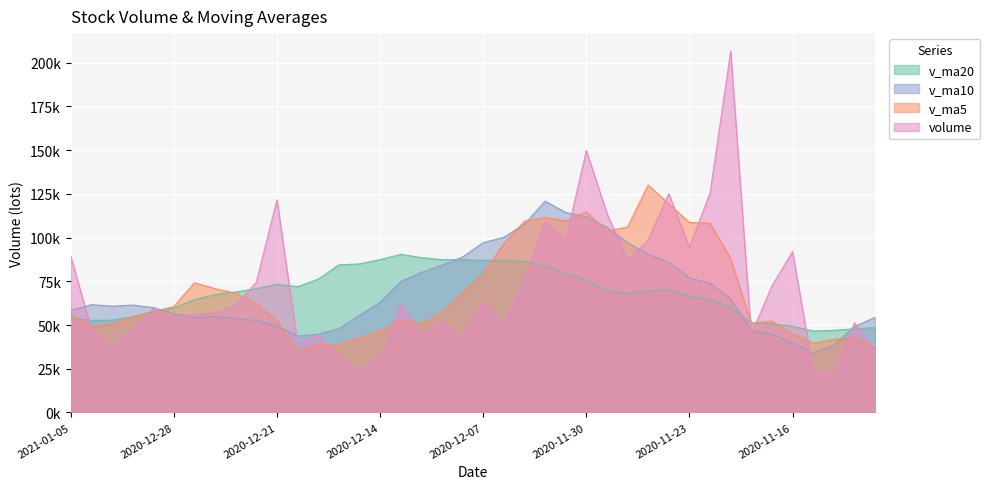

Is the value of v_ma20 at 2020-12-30 greater than the value of v_ma5 at 2021-01-04?

Yes